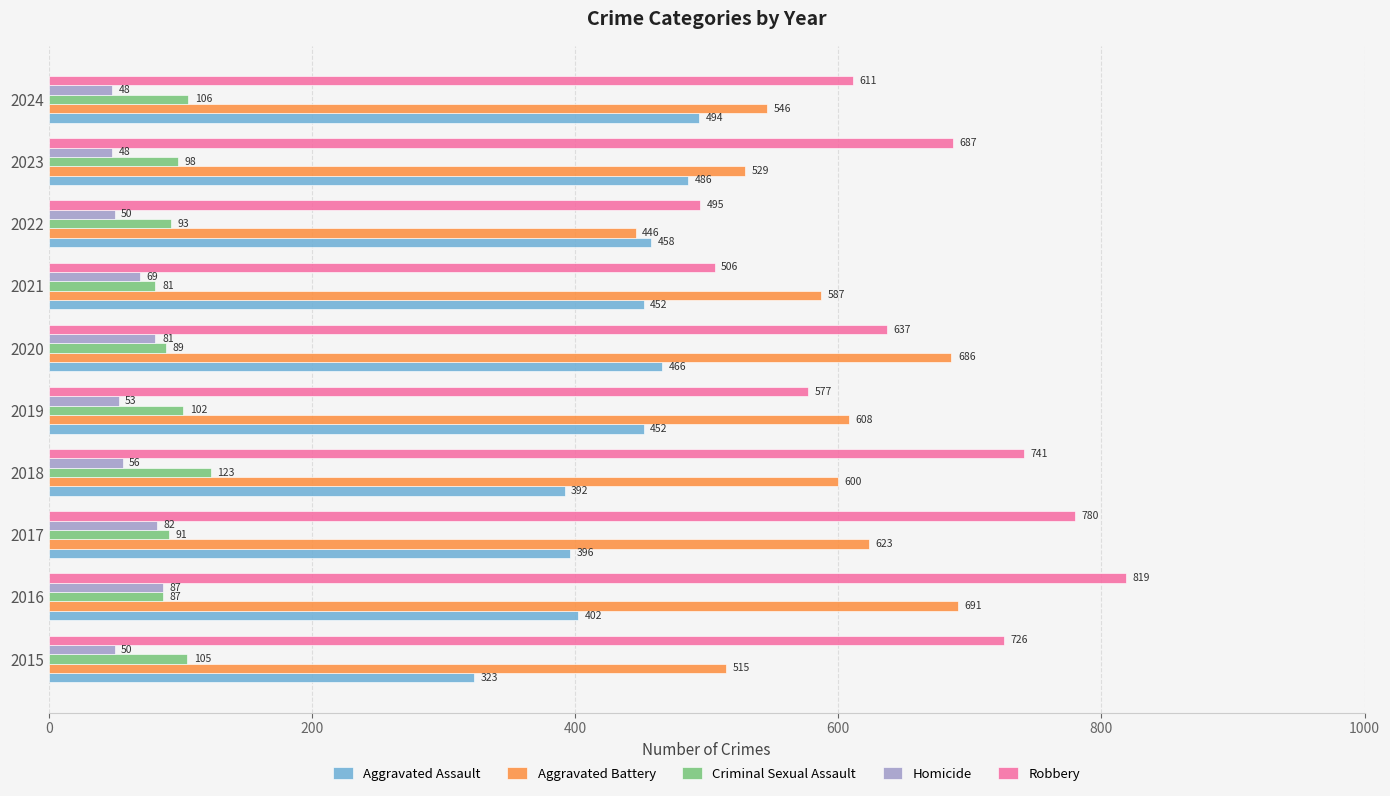

The value of Aggravated Battery at 2019 is 608. True or false?

True